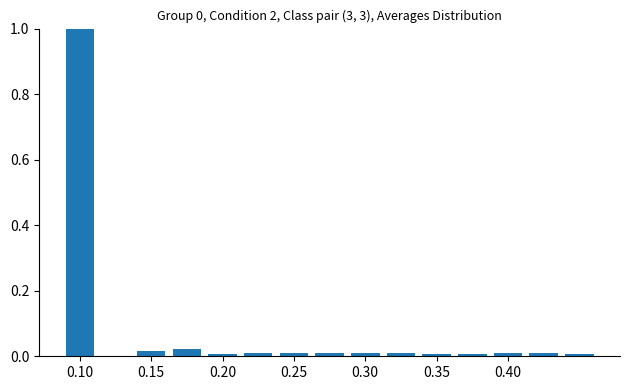

What is the sum of all values?

1.1